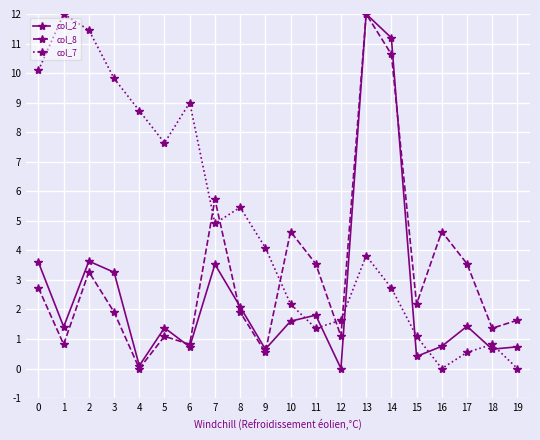

Does the chart have visible grid lines?

Yes